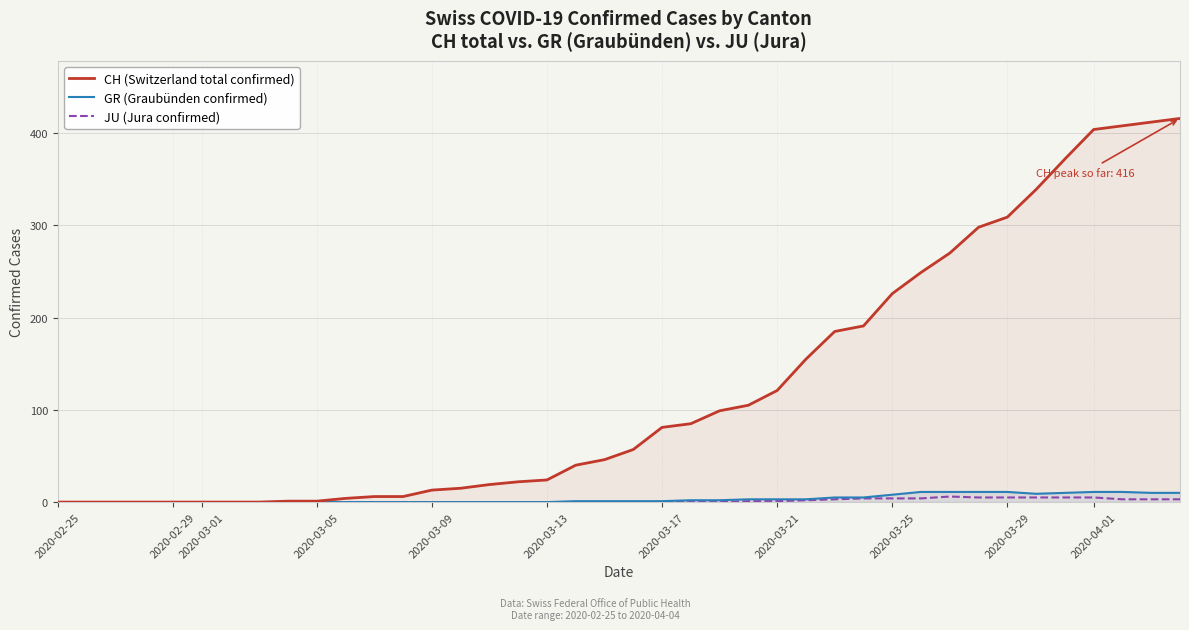

True or false: JU (Jura confirmed) and CH (Switzerland total confirmed) intersect in this chart.

False